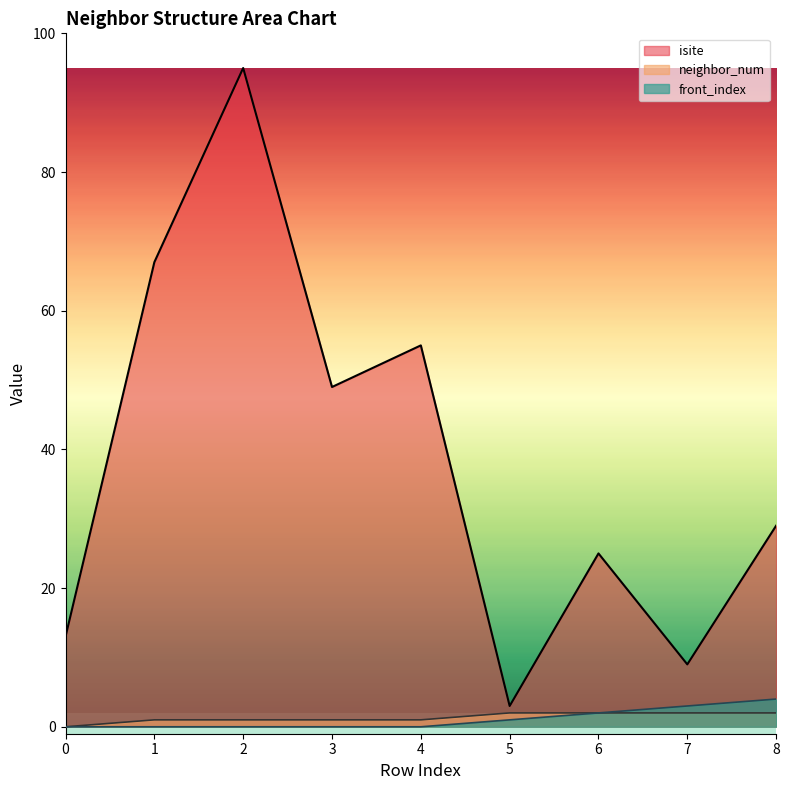

List the series in order of their peak value, highest first.

isite, front_index, neighbor_num